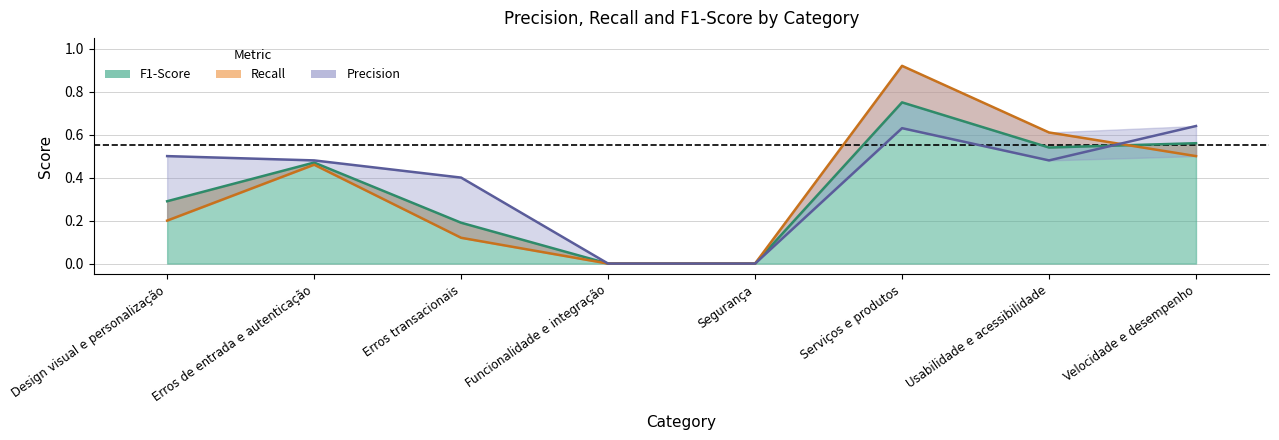

Is it true that Recall equals 0.2 at Design visual e personalização?

True